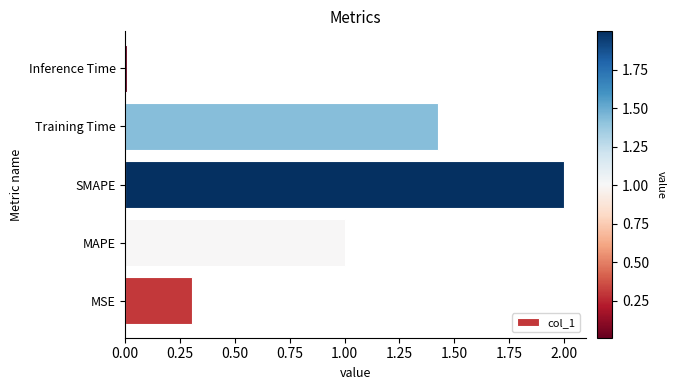

Which category has the highest value across all series?

SMAPE